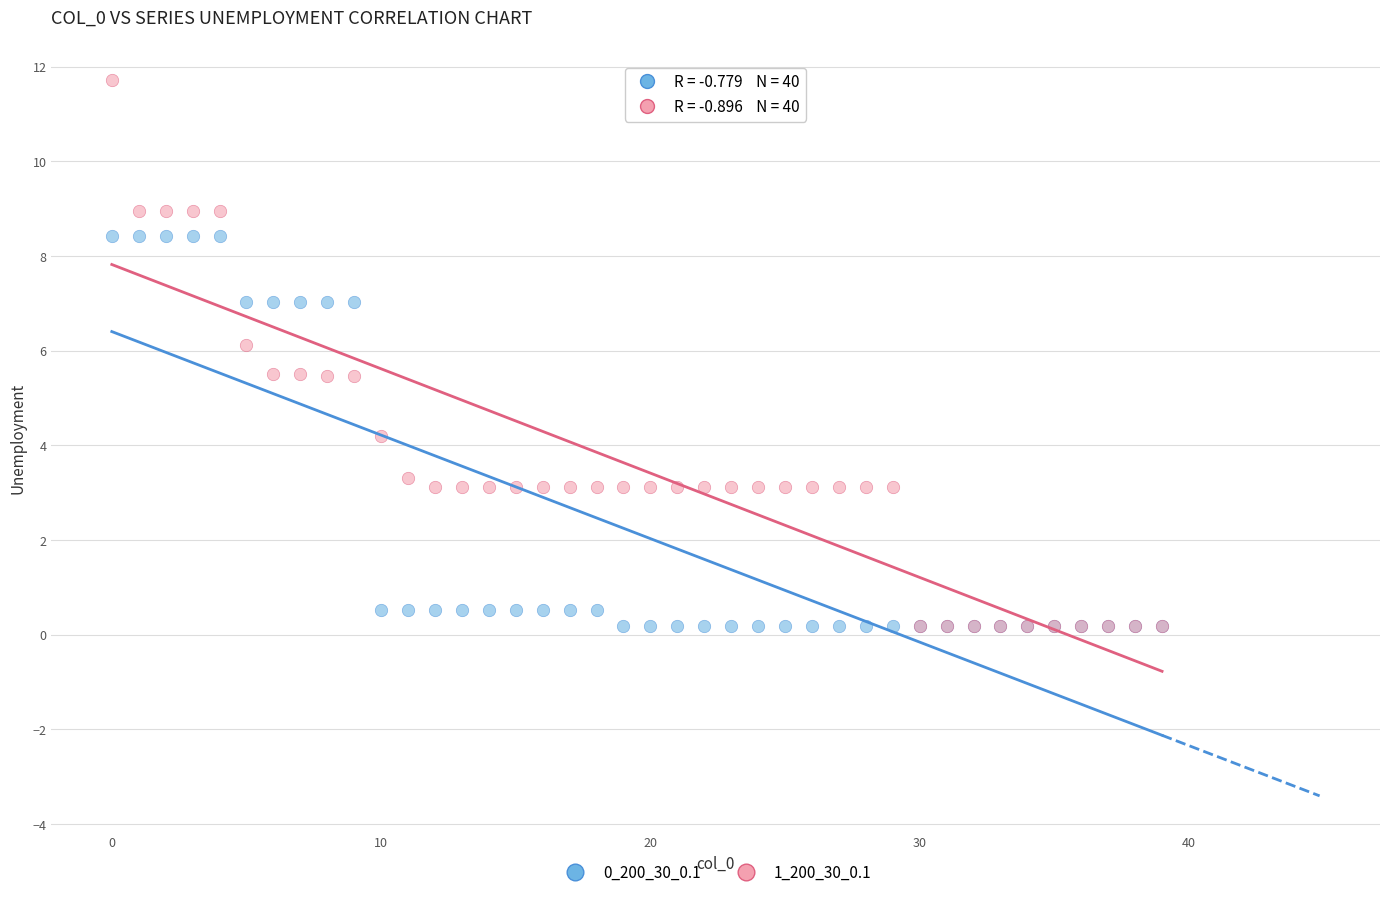

What are all the series names shown in the legend?

0_200_30_0.1, 1_200_30_0.1